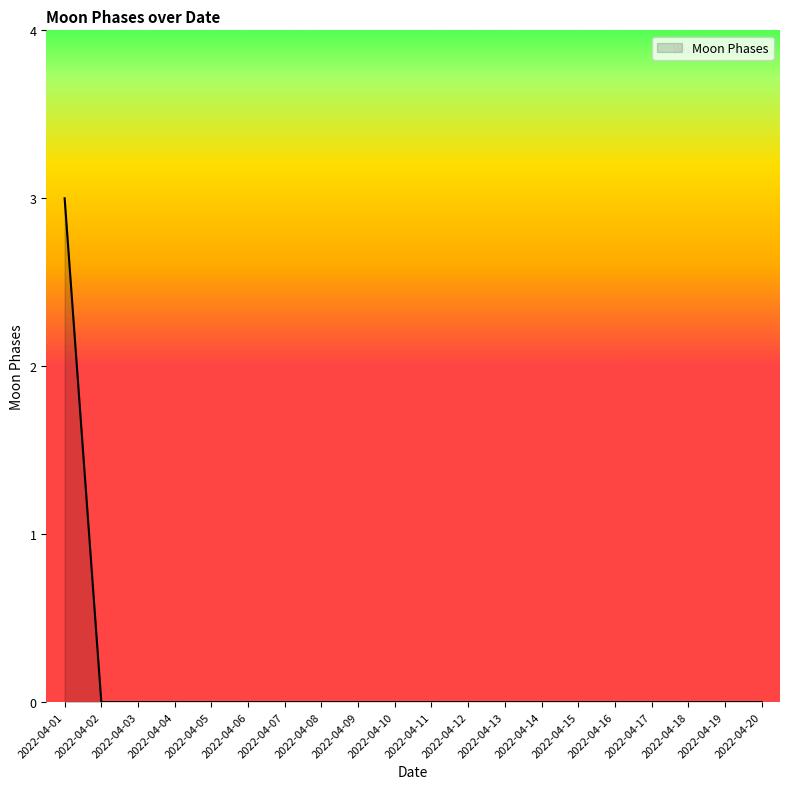

How many values are between 0 and 1?

19